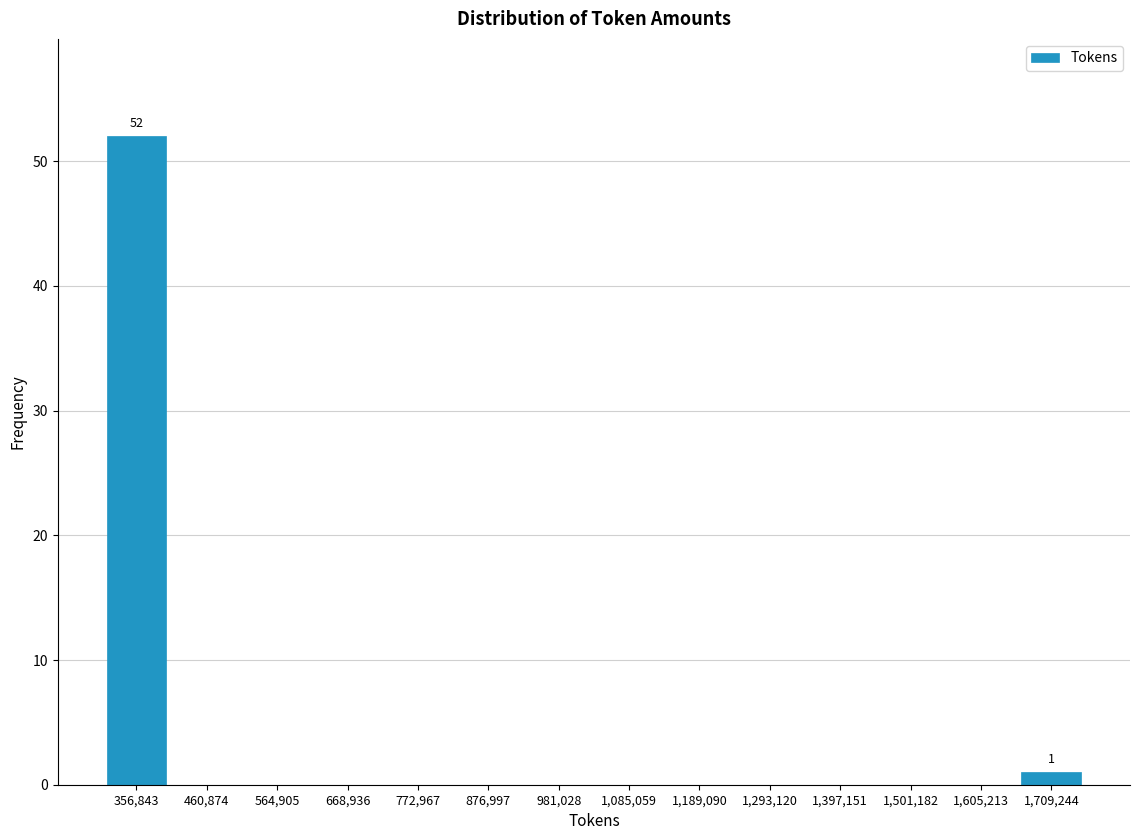

Which range on the x-axis has the tallest bar?

300000 to 400000